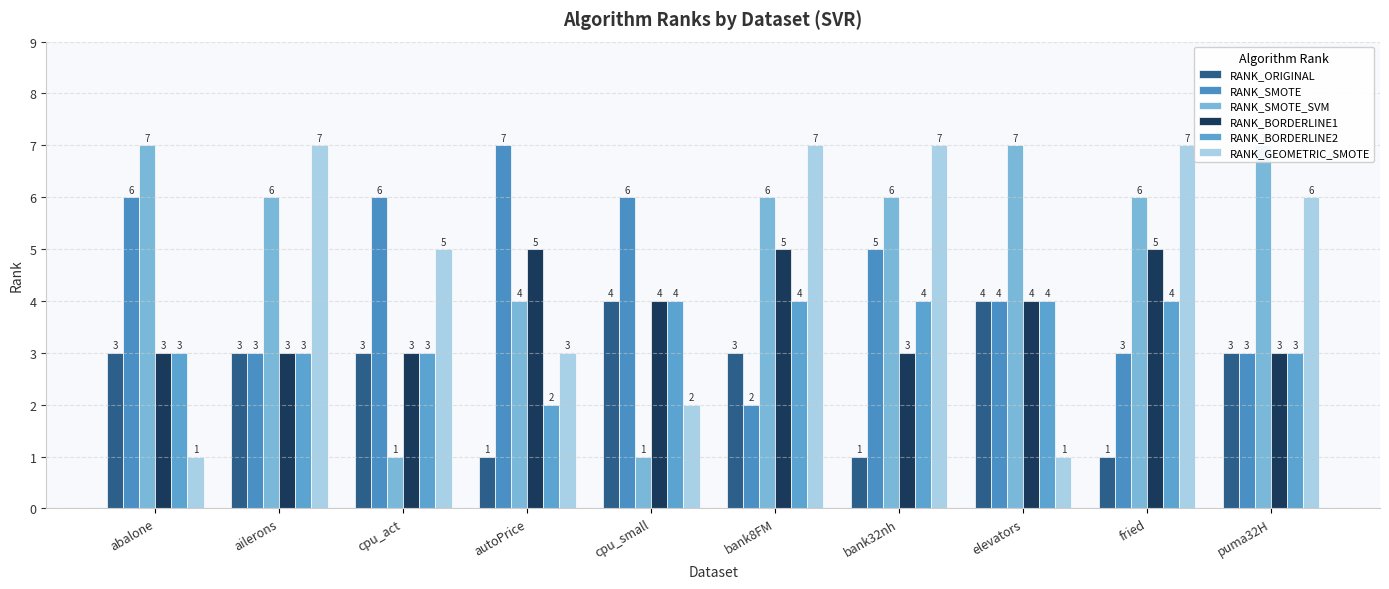

At which label does RANK_BORDERLINE2 reach its peak?

cpu_small